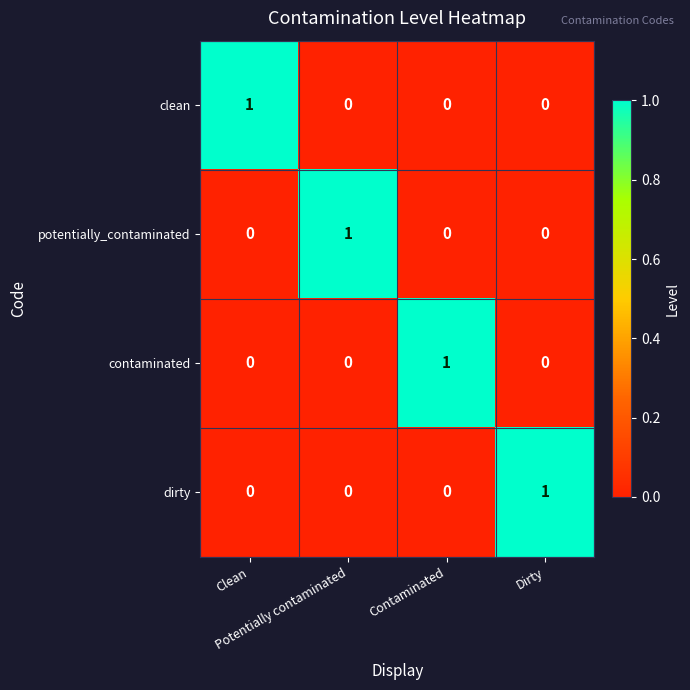

Count the number of data series in this chart.

4